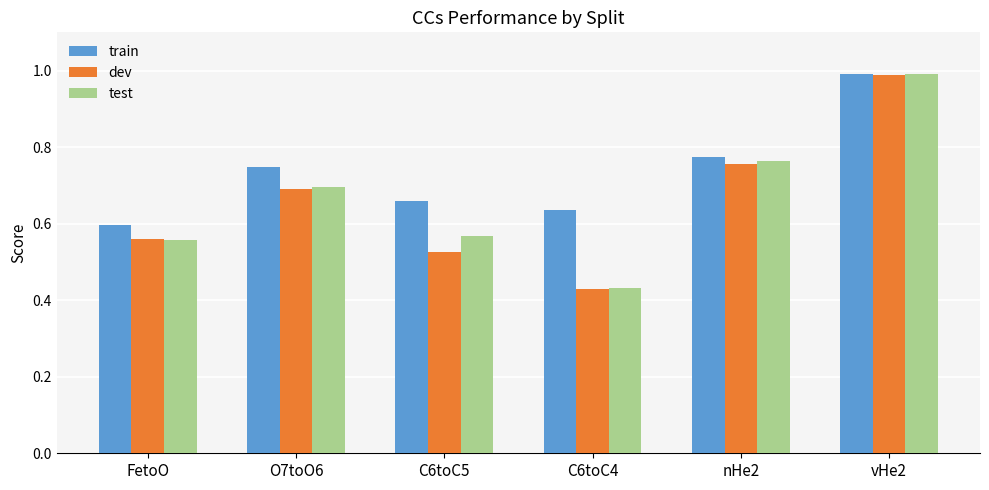

How many bars are there in total?

18